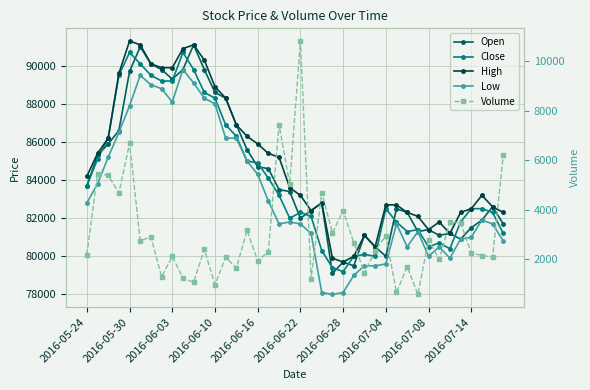

What is the value of the Close point at the 25th from the left?

79200